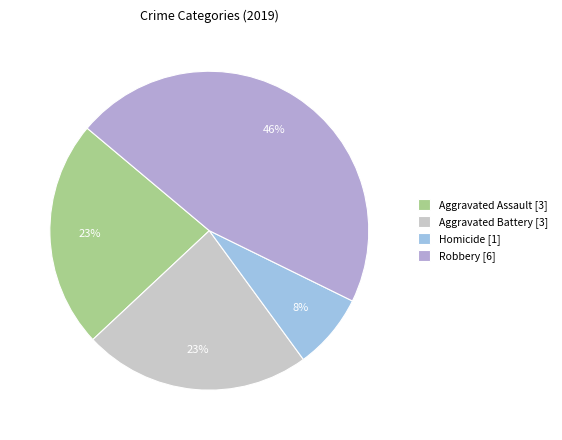

Does any single category account for the majority?

No